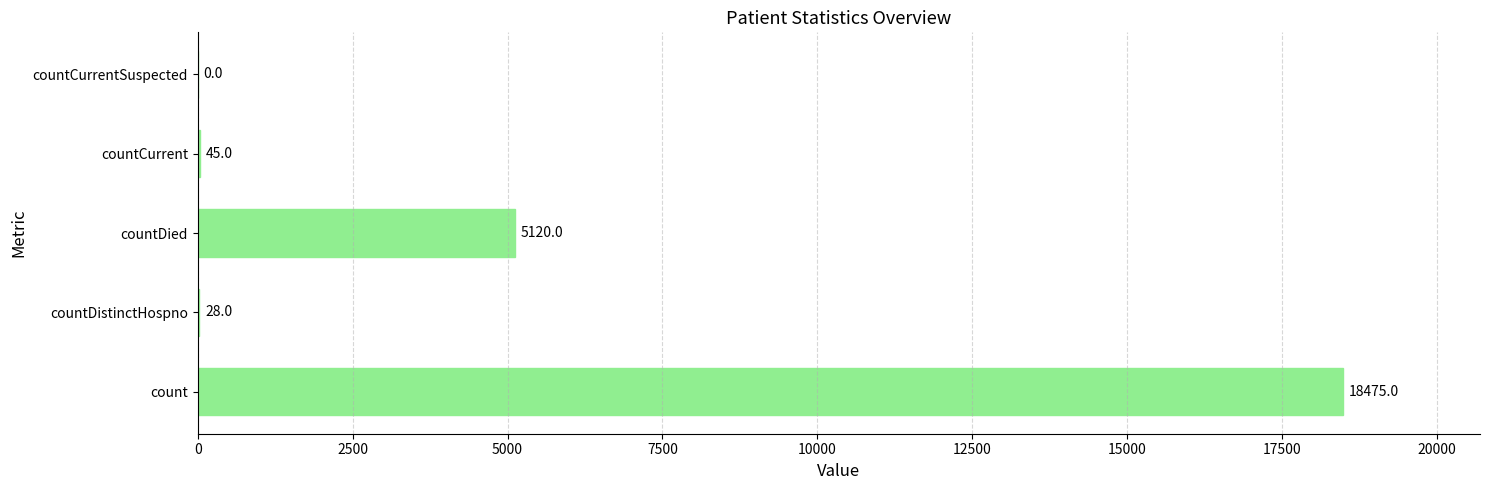

Reading top to bottom, list all the values displayed in this chart.

countCurrentSuspected=0	countCurrent=45	countDied=5120	countDistinctHospno=28	count=18475